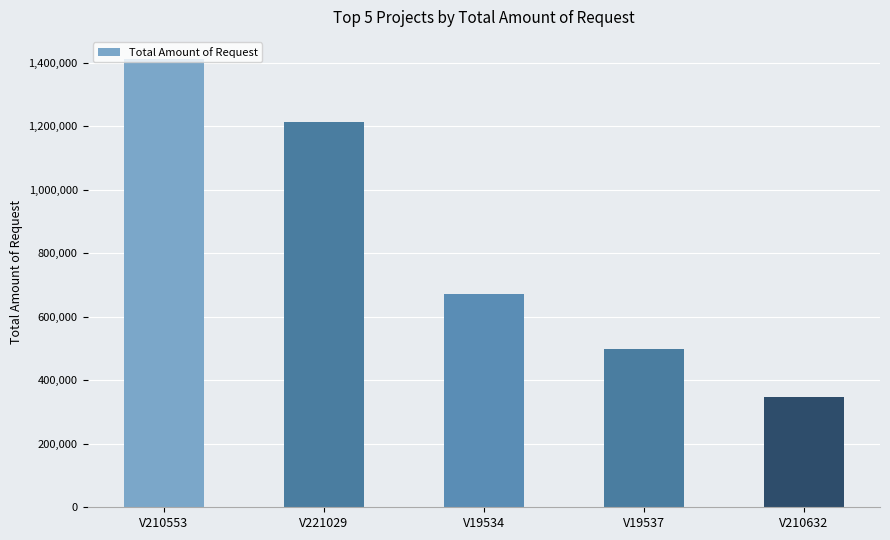

At which category does the chart reach its peak across all series?

V210553